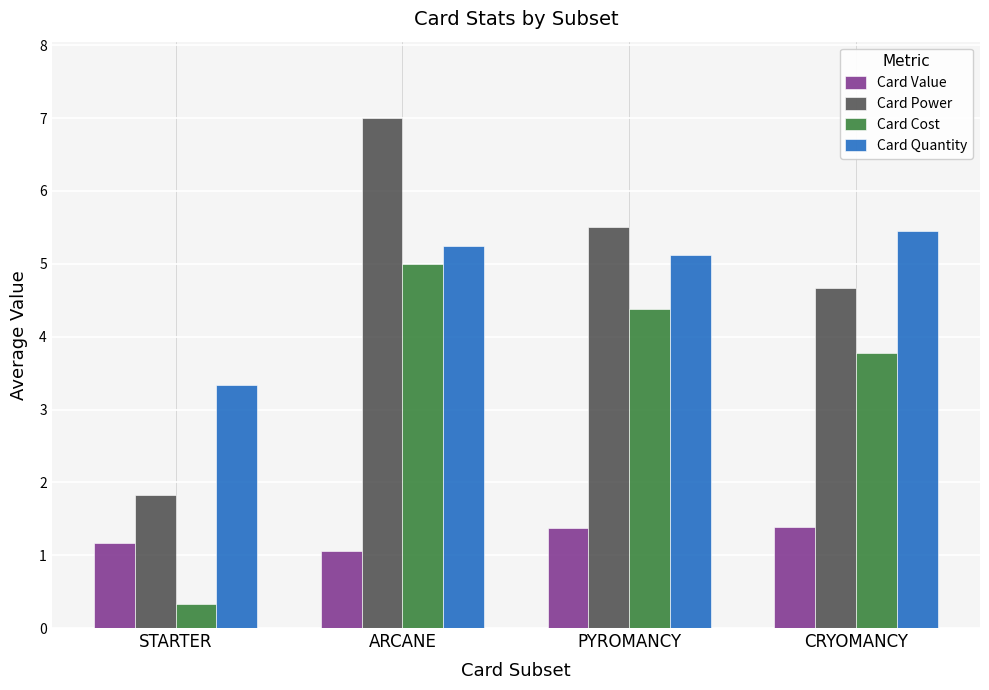

The value of Card Power at STARTER is 2.9. True or false?

False